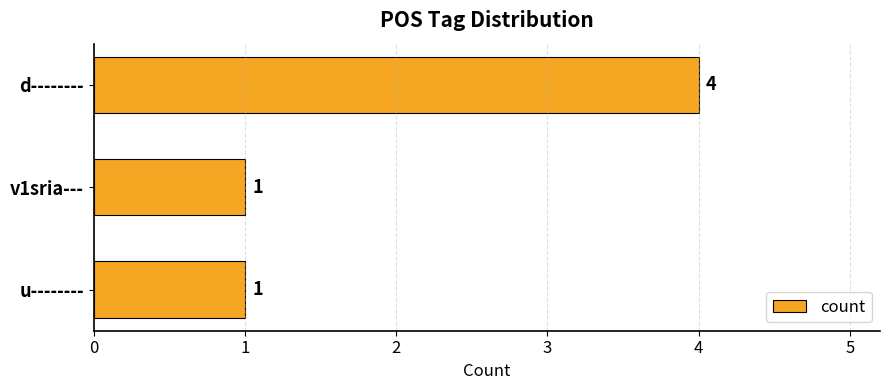

What is the minimum value shown in the chart?

1